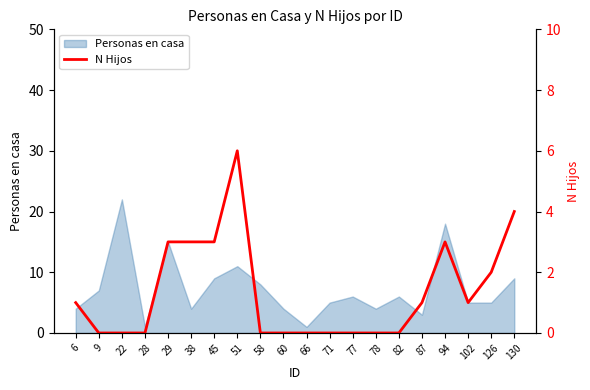

The Personas en casa series shows 9 at 71. True or false?

False